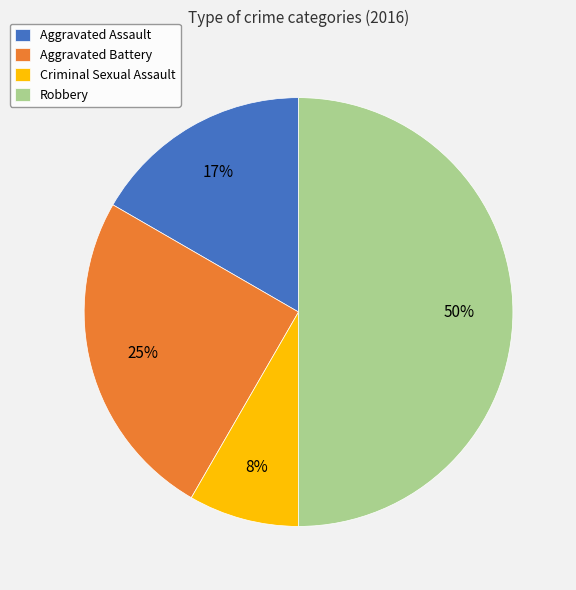

Between Aggravated Assault and Robbery, which is larger?

Robbery